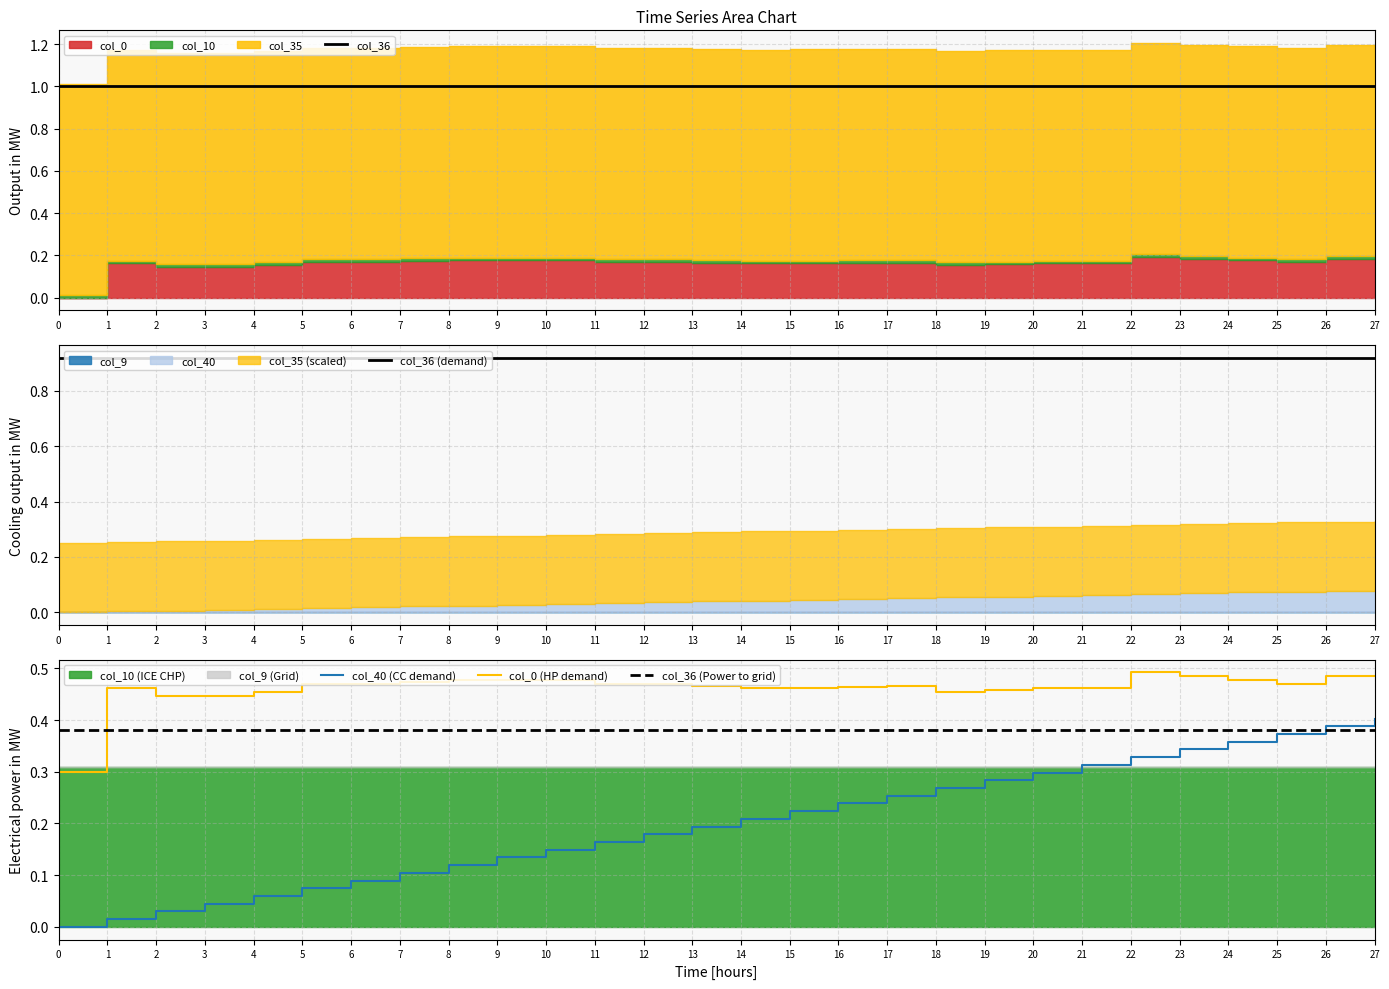

True or false: col_36 (Power to grid) and col_40 (CC demand) intersect in this chart.

True